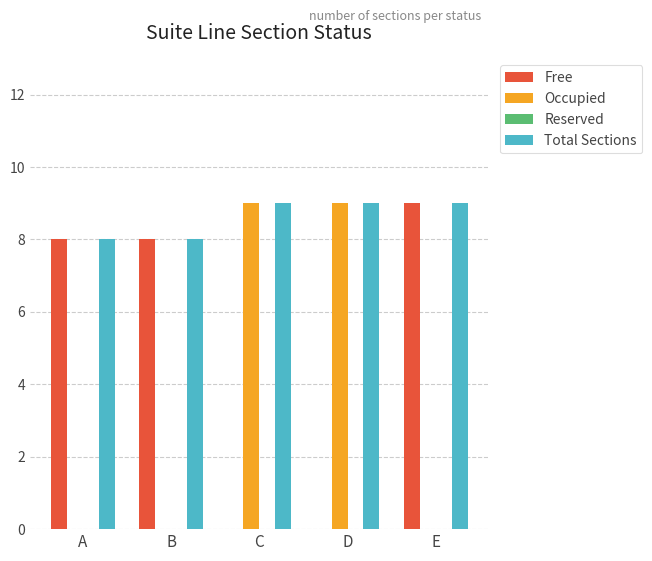

How many groups of bars are there?

5